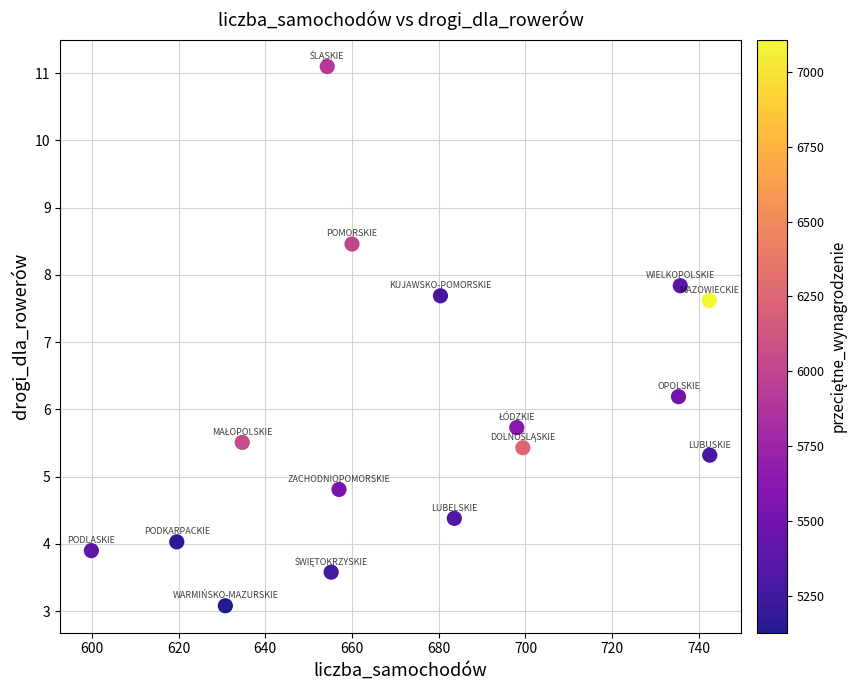

What is the range of Y values (max minus min)?

8.0